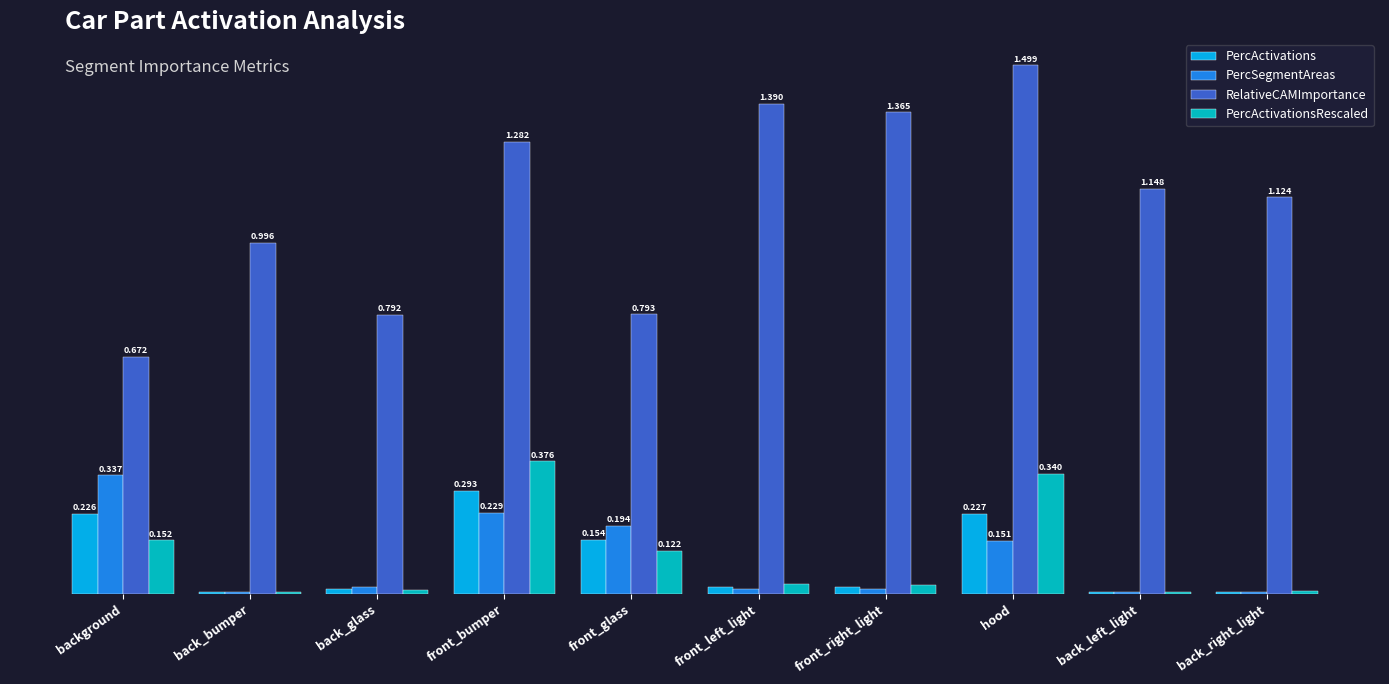

Between background and hood, which series saw the biggest shift?

RelativeCAMImportance